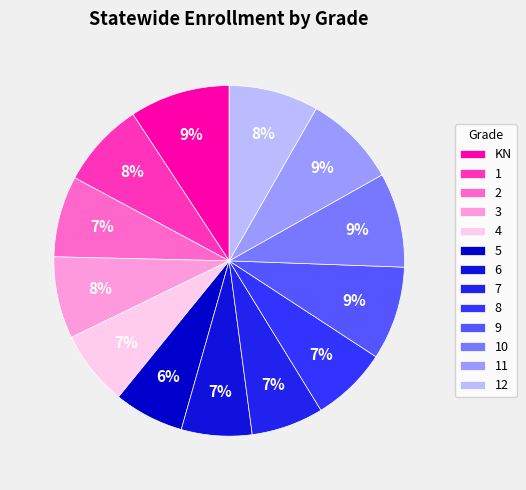

Does KN account for over 50% of the chart?

No